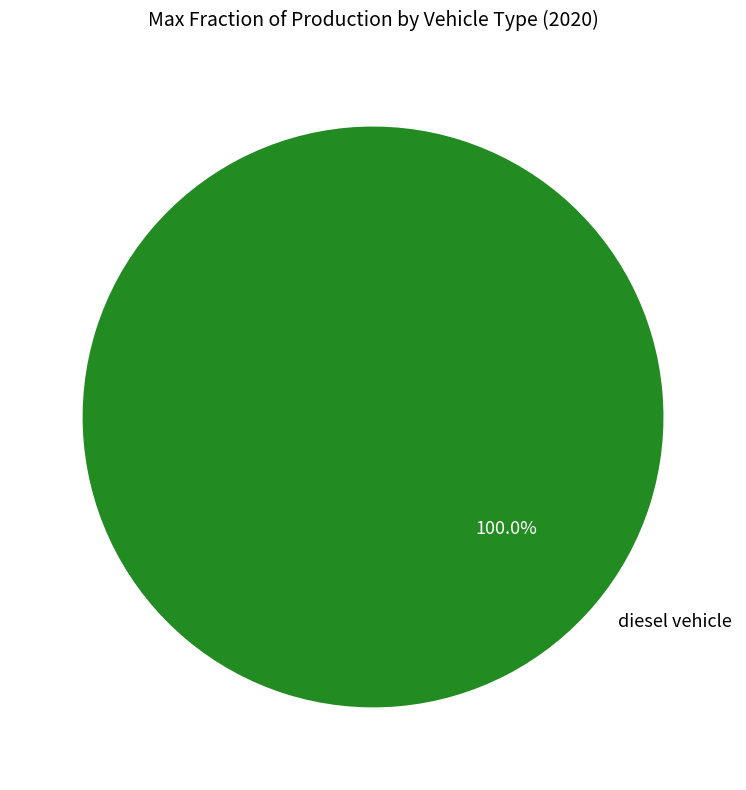

How many segments does this pie chart have?

1